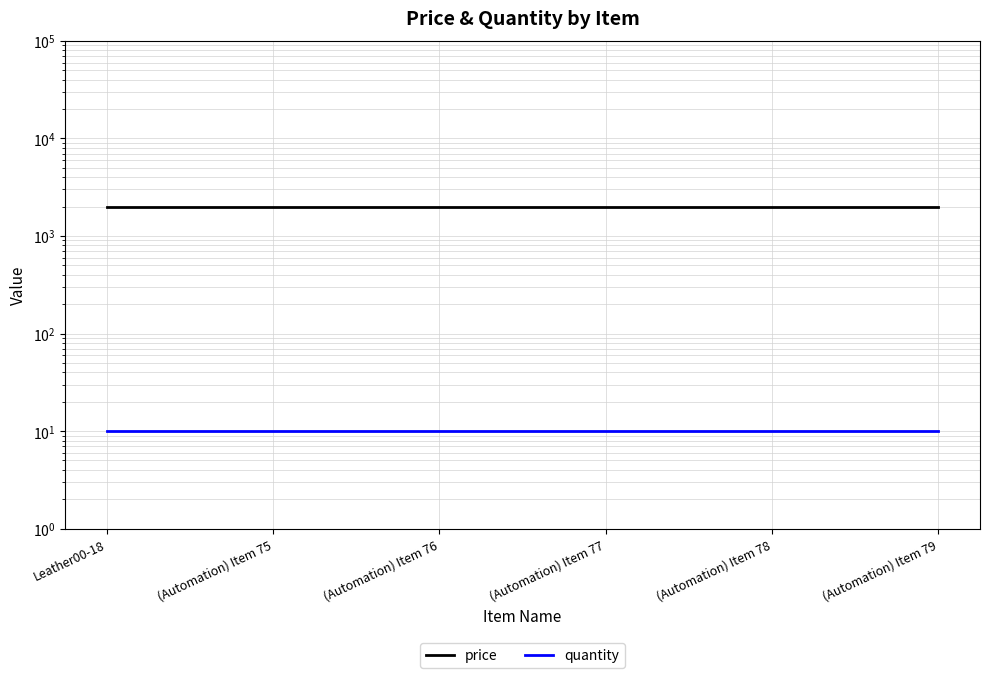

Reading left to right, what are all the values shown in this chart?

price: Leather00-18=2000	(Automation) Item 75=2000	(Automation) Item 76=2000	(Automation) Item 77=2000	(Automation) Item 78=2000	(Automation) Item 79=2000
quantity: Leather00-18=10	(Automation) Item 75=10	(Automation) Item 76=10	(Automation) Item 77=10	(Automation) Item 78=10	(Automation) Item 79=10